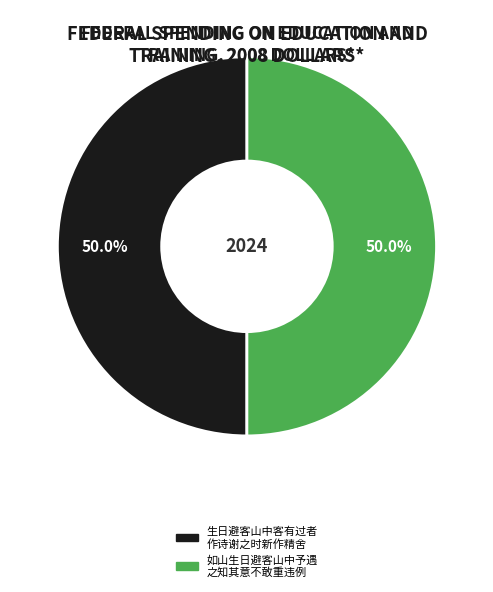

Approximately how many times larger is the value at 生日避客山中客有过者 作诗谢之时新作精舍 compared to 如山生日避客山中予遇 之知其意不敢重违例?

1.0